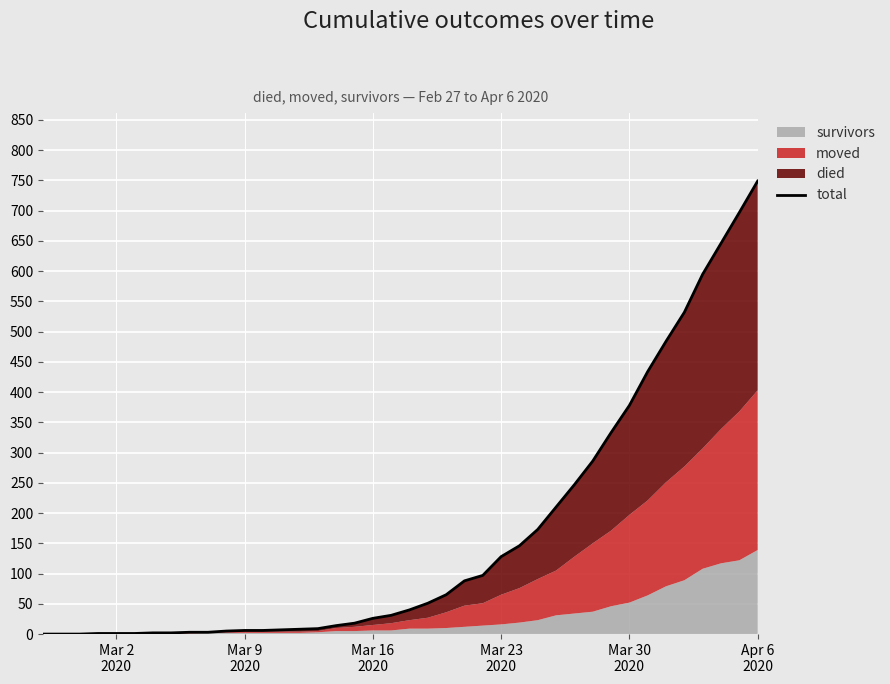

Reading left to right, extract all data points from this chart.

0	0	0	1	1	1	2	2	3	3	5	6	6	7	8	9	14	18	26	31	40	51	65	88	97	128	146	173	210	247	286	333	378	434	484	532	595	646	697	749